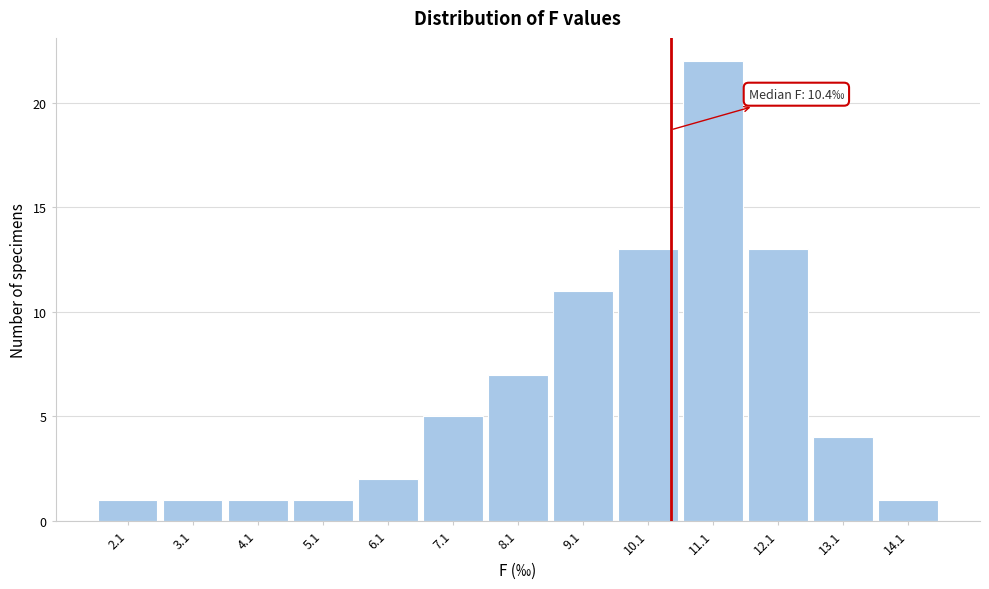

Over which range of the x-axis is the bar tallest?

10.6 to 11.6